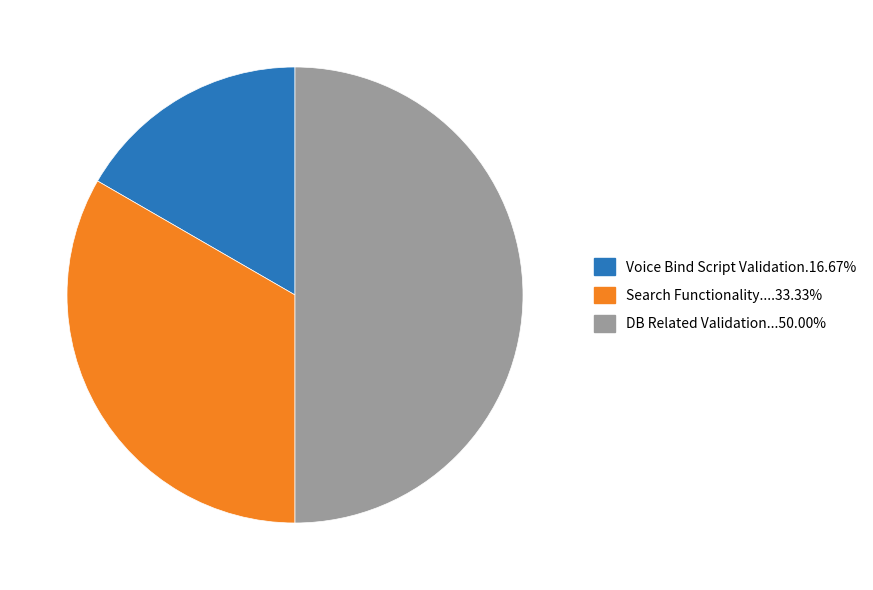

To the nearest percent, what is the average slice percentage?

33%